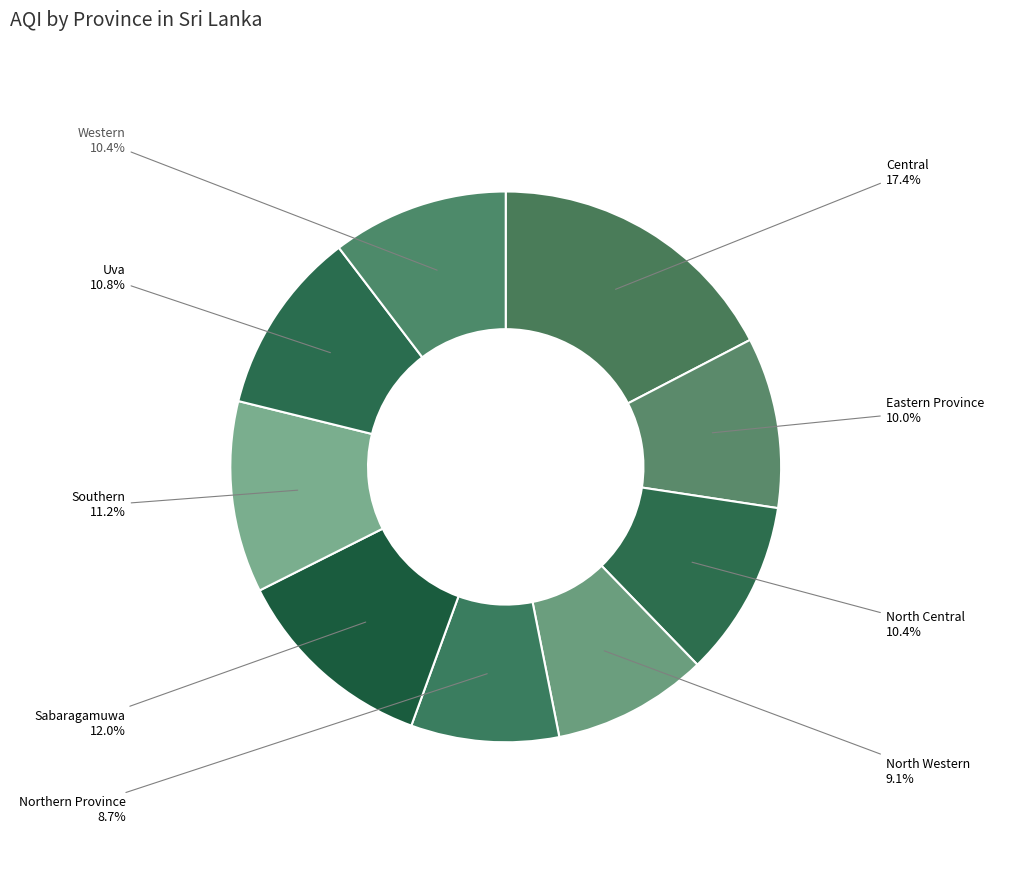

What is the ratio of the value at Sabaragamuwa to the value at Eastern Province?

1.2